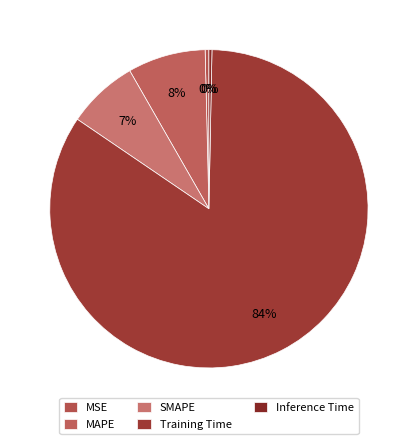

Count the number of slices in the pie.

5